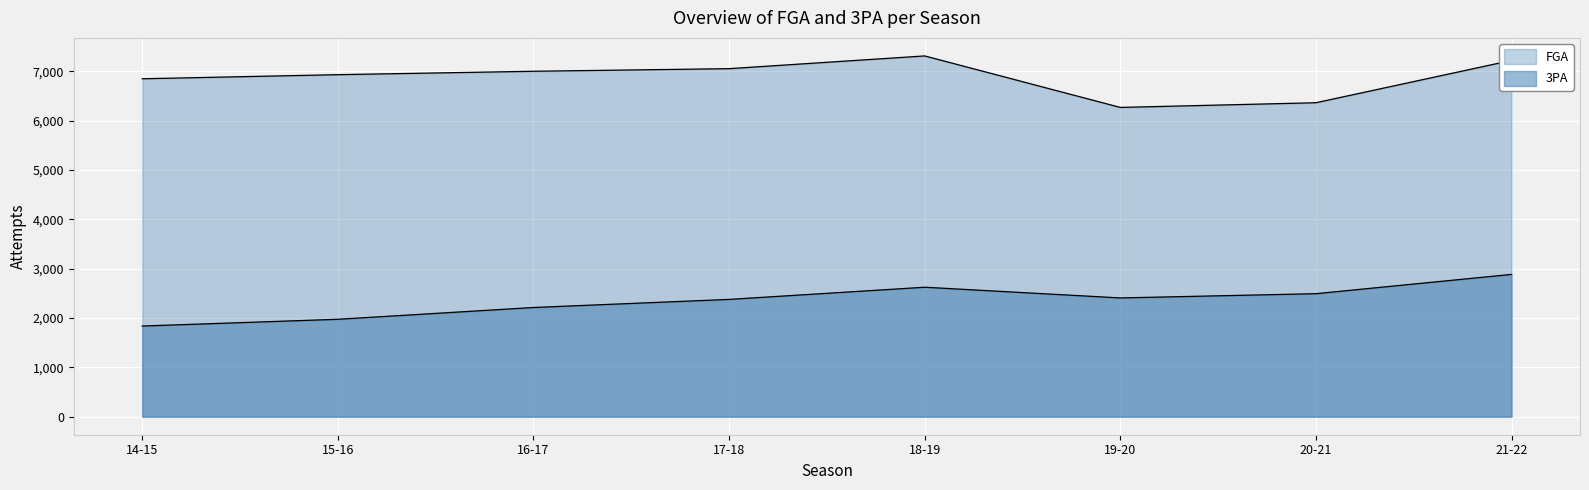

How many interior local valleys does the FGA series have?

1